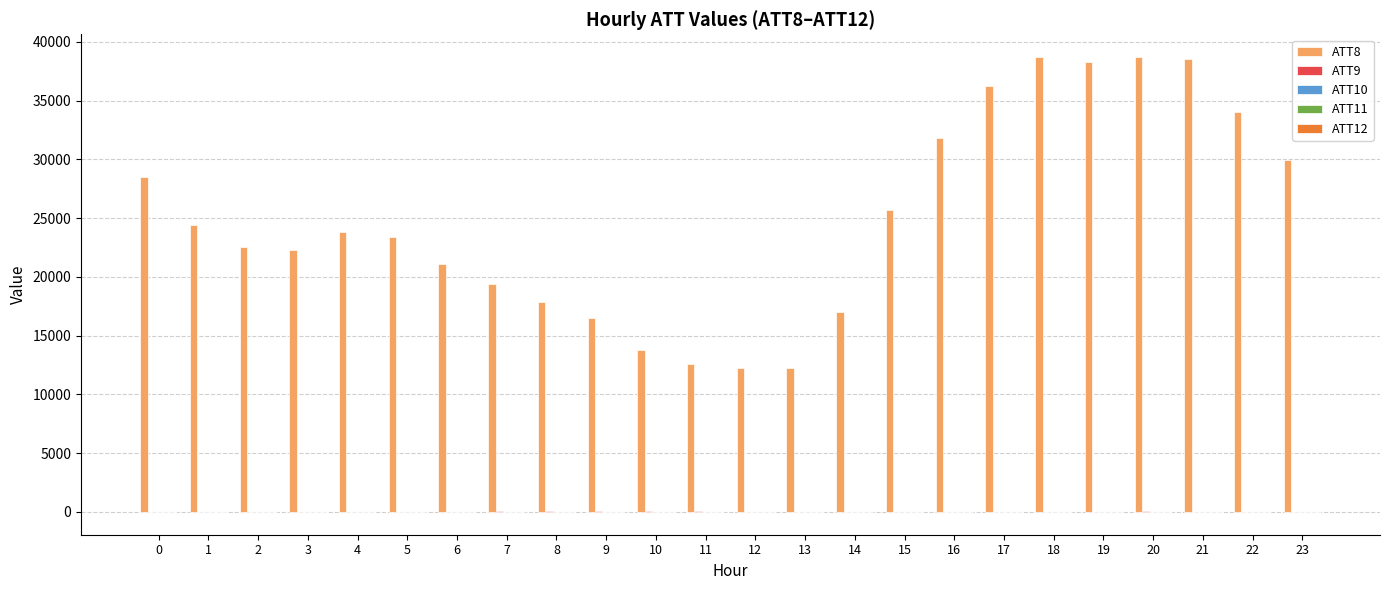

Which series has the largest total across all categories?

ATT8